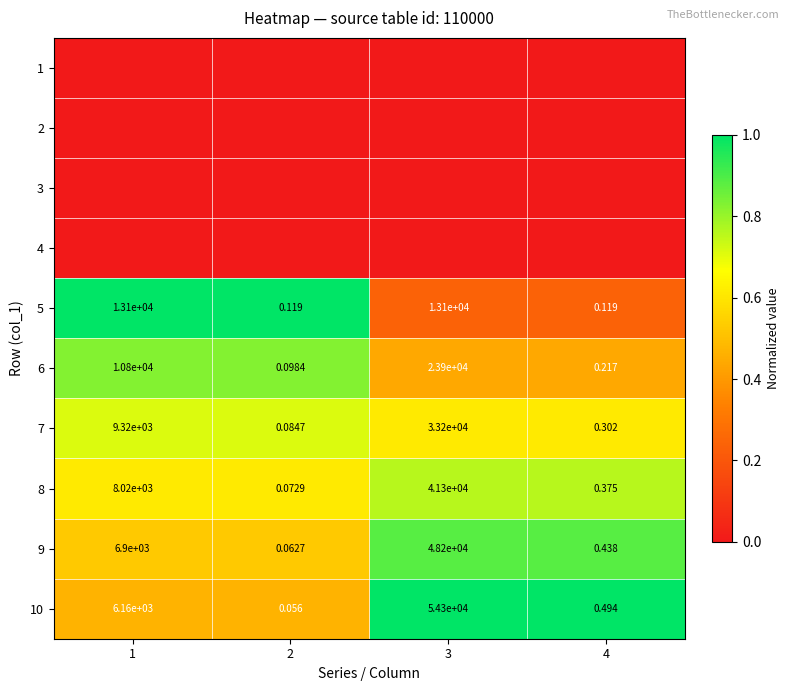

Is the value of 6 at 3 greater than the value of 7 at 4?

Yes